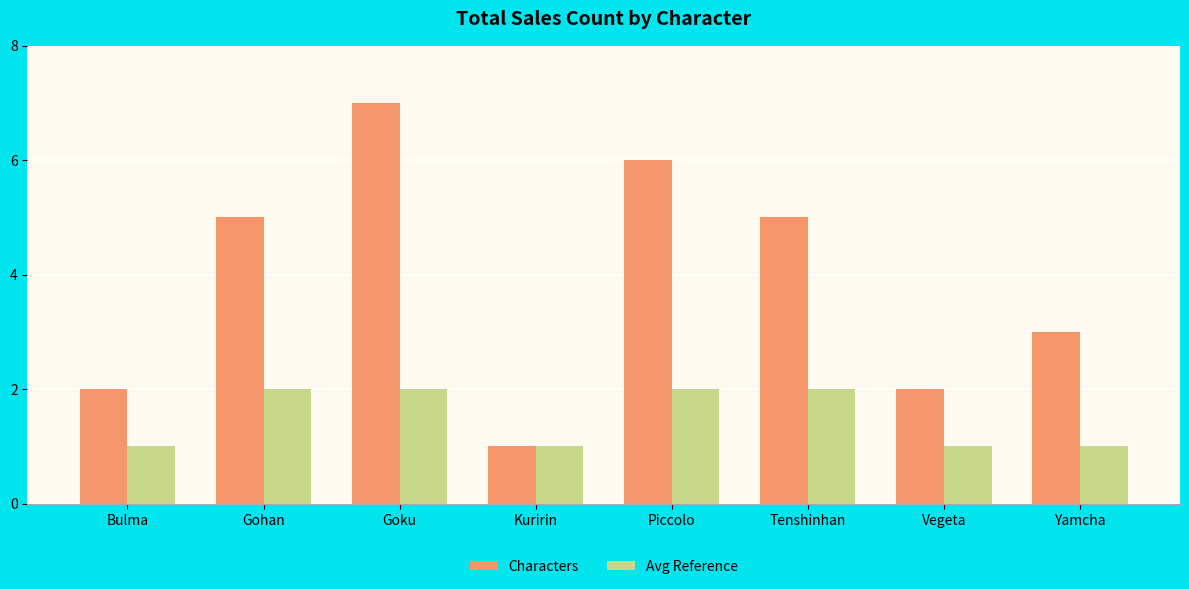

How many values in the Characters series are below 5?

4